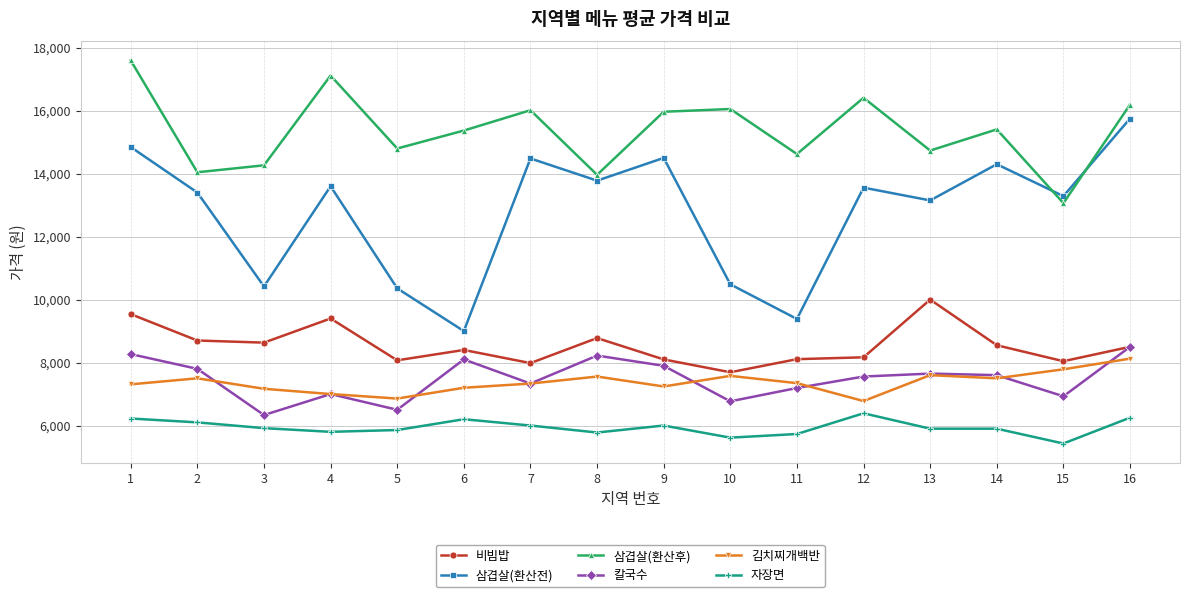

In 삼겹살(환산전), how many points are higher than both neighbors (excluding endpoints)?

5